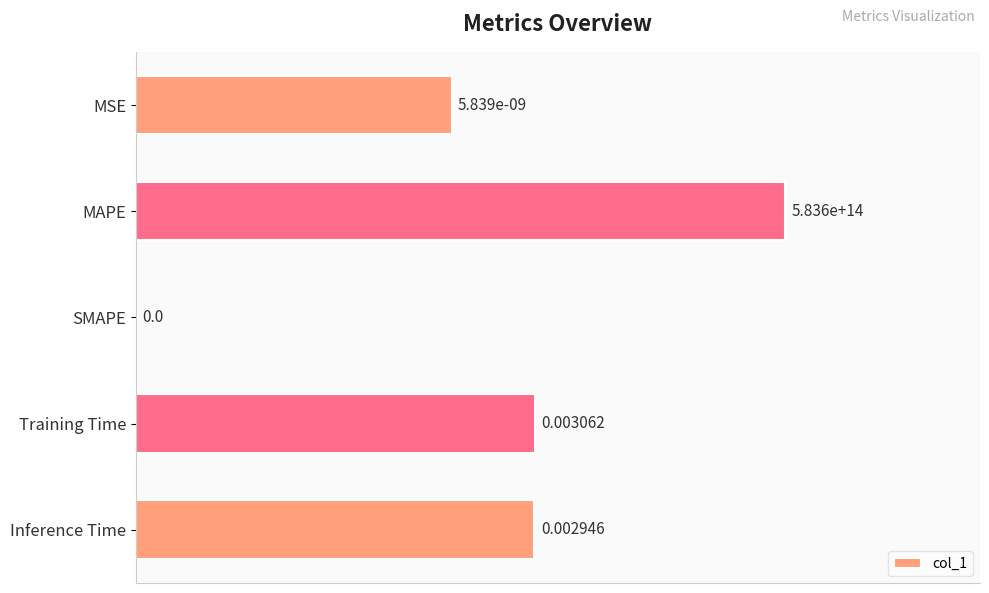

What is the sum of the values at Inference Time and MSE?

110.0